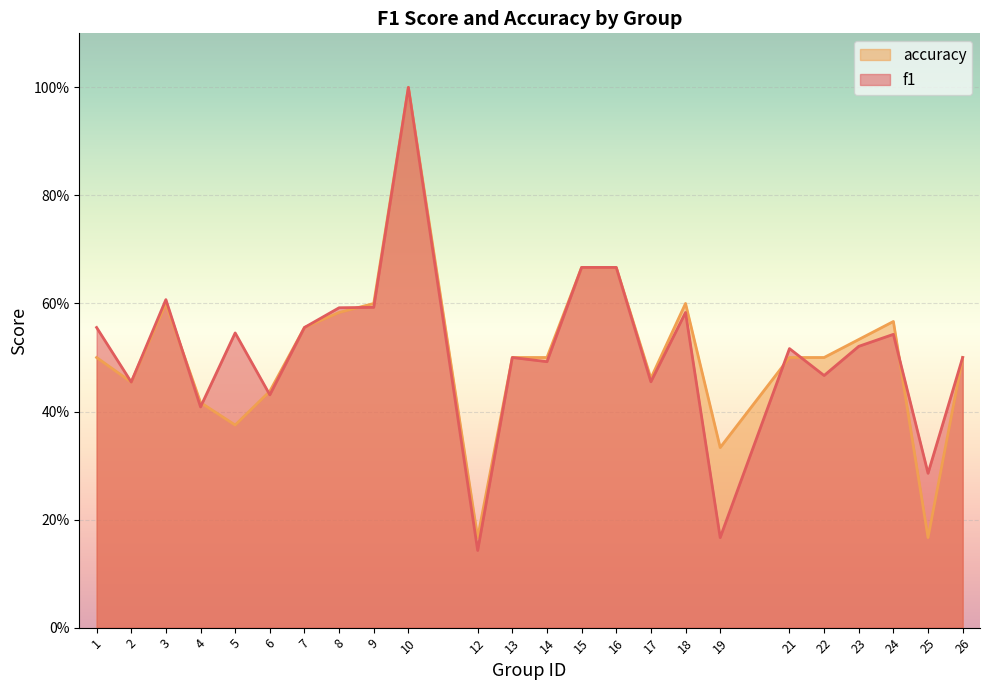

Is the value of f1 at 14 greater than the value of accuracy at 17?

Yes